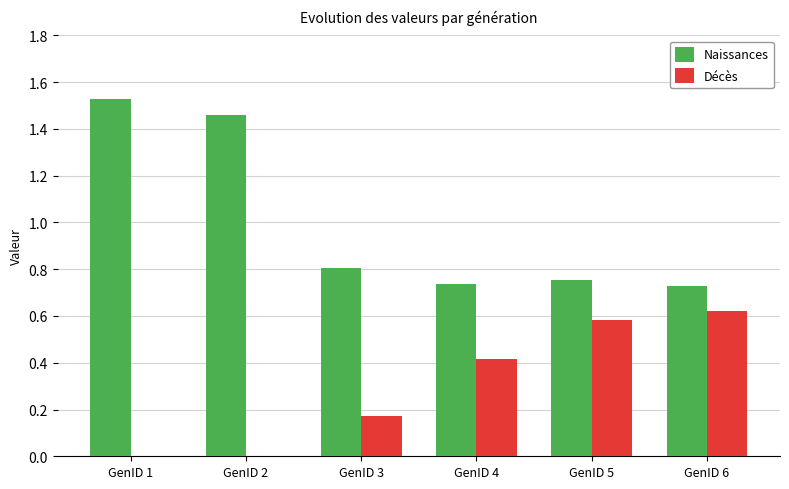

The Décès series shows 0.6 at GenID 5. True or false?

True